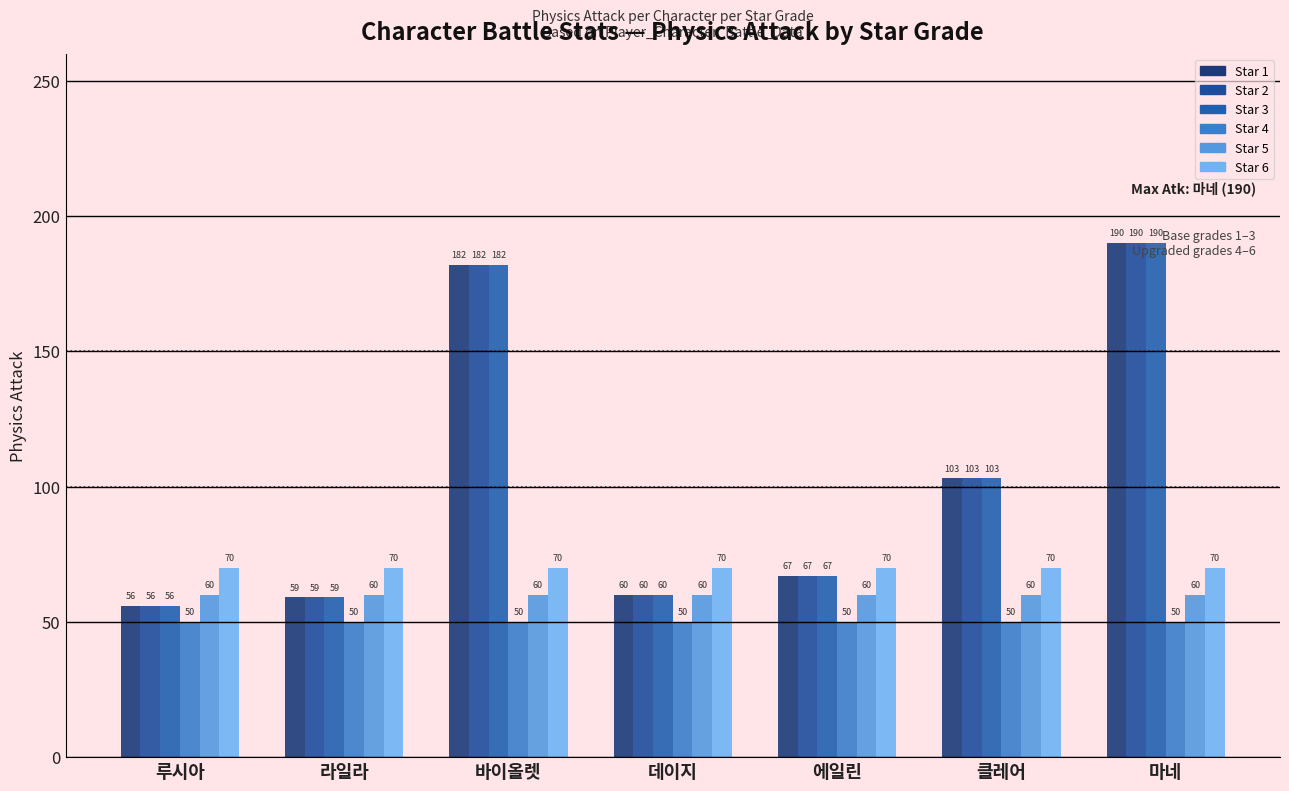

Which category has the lowest value across all series?

루시아